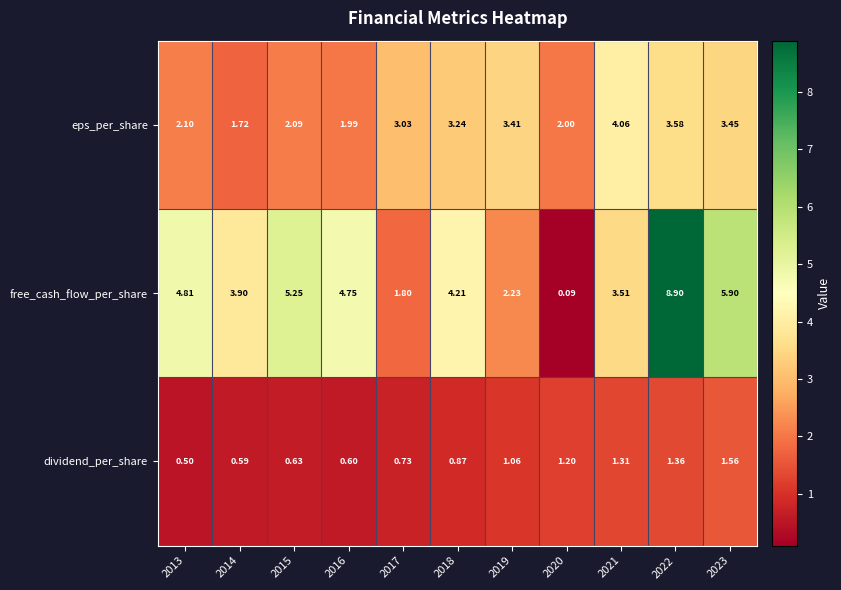

Rank the series by their maximum value, from highest to lowest.

free_cash_flow_per_share, eps_per_share, dividend_per_share